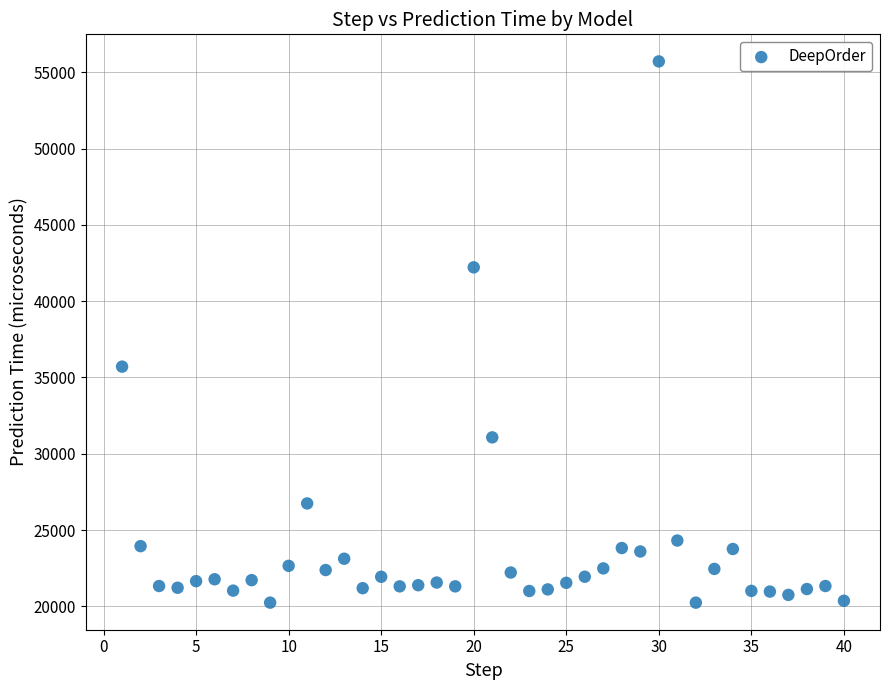

What Y value in the scatter plot is closest to 37978?

35711